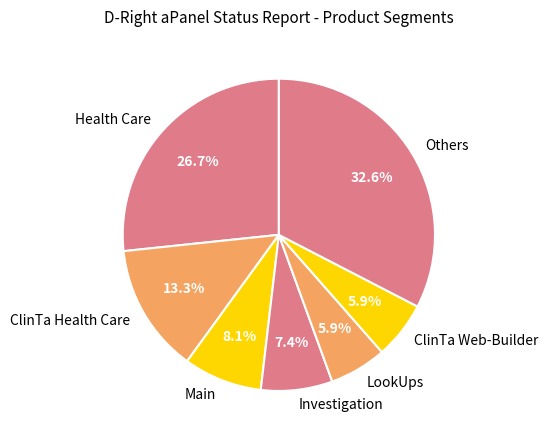

Approximately how many times larger is the value at Others compared to LookUps?

5.5